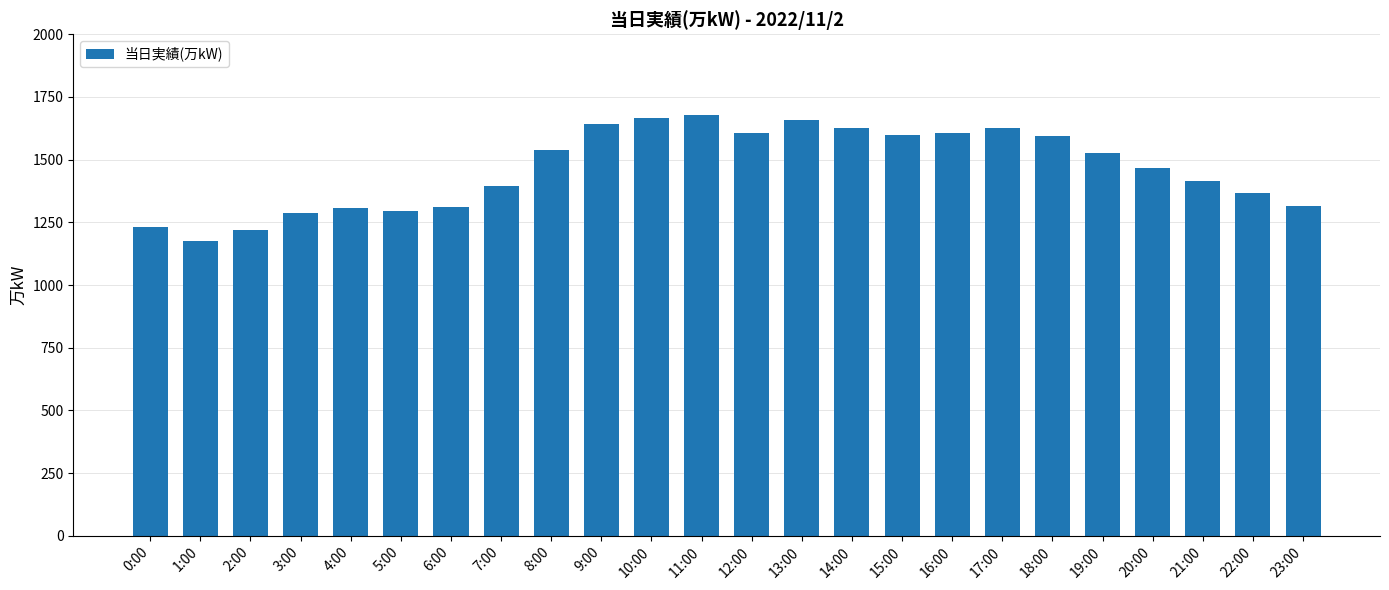

Is it true that the value at 0:00 is 425?

False